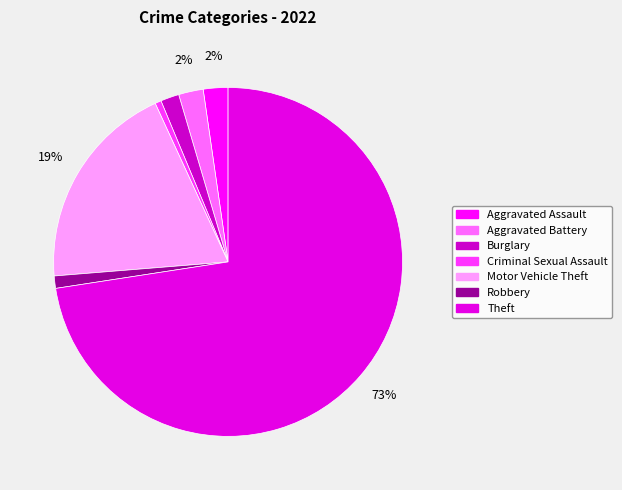

Count the number of slices in the pie.

7